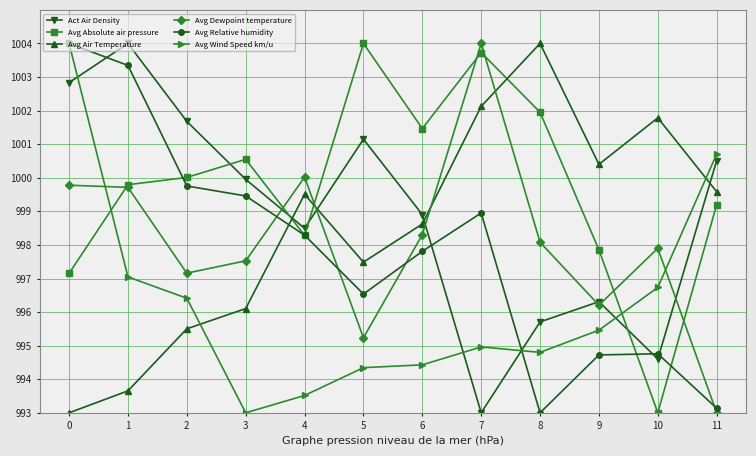

The value of Avg Absolute air pressure at 3 is 1000.5. True or false?

True